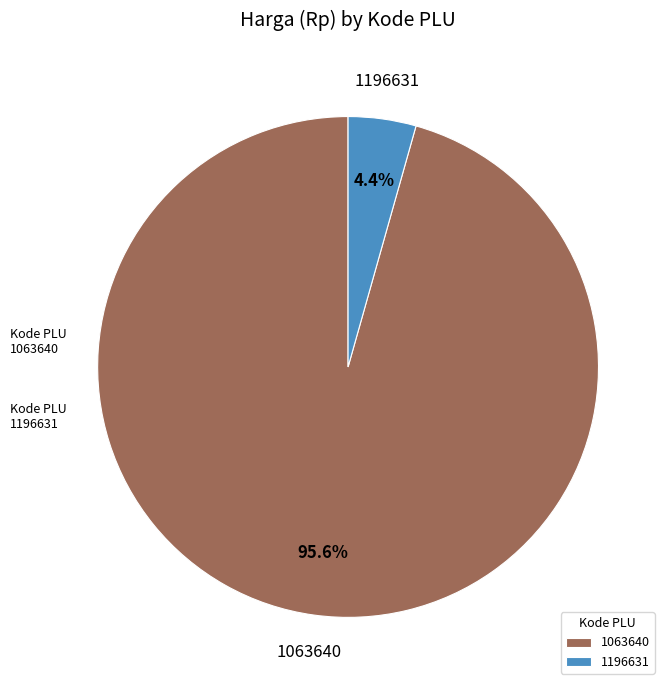

Rank the categories by value from highest to lowest.

1063640, 1196631